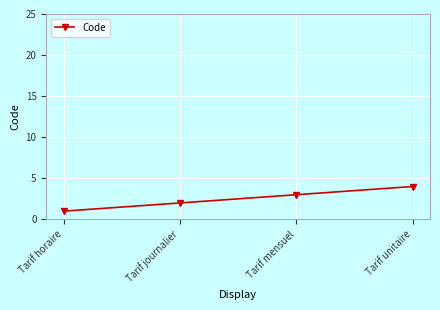

Which label corresponds to the largest value in the chart?

Tarif unitaire